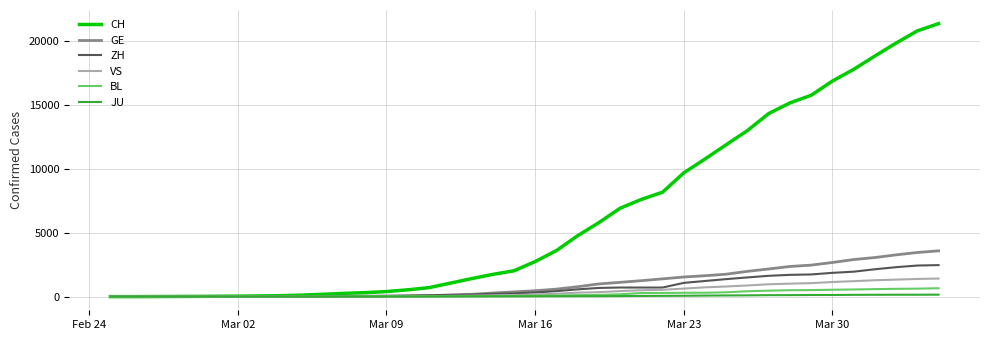

What is the maximum value shown in the chart?

21368